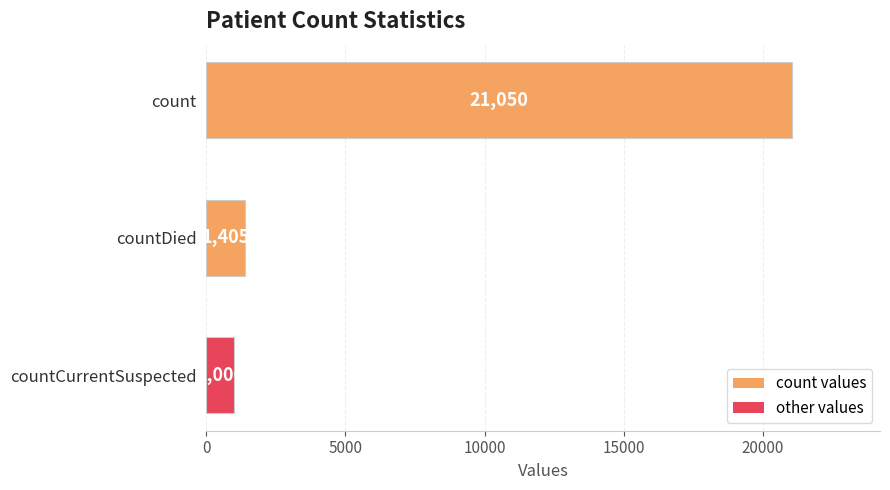

What is the average value?

7820